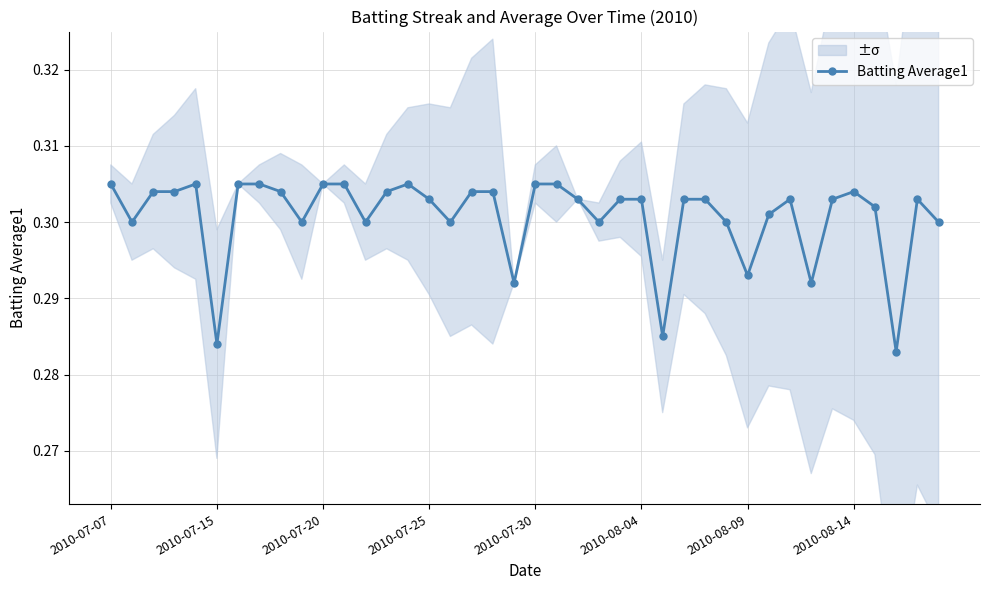

How many points are lower than both their immediate neighbors (excluding endpoints)?

11